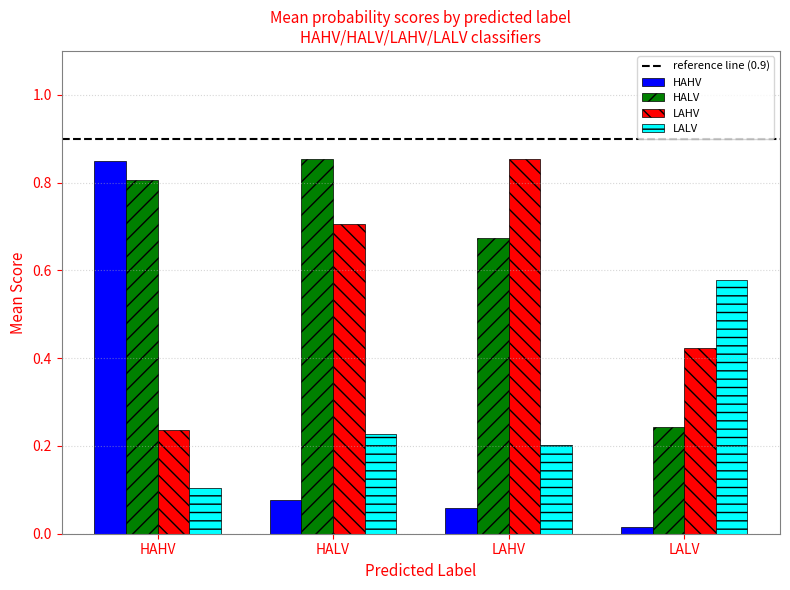

Does the chart contain stacked bars?

No